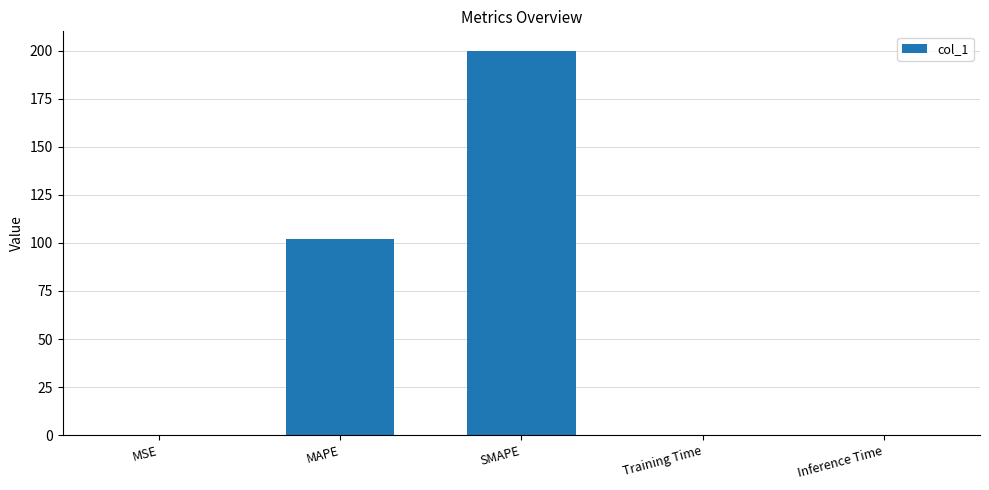

Between MSE and MAPE, which is larger?

MAPE